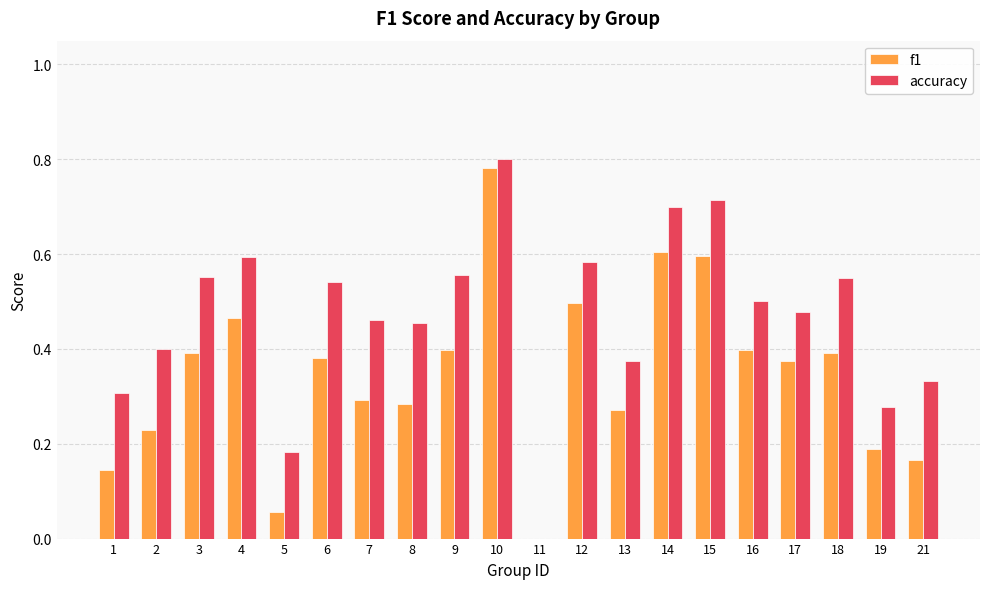

What is the sum of all accuracy values?

9.4